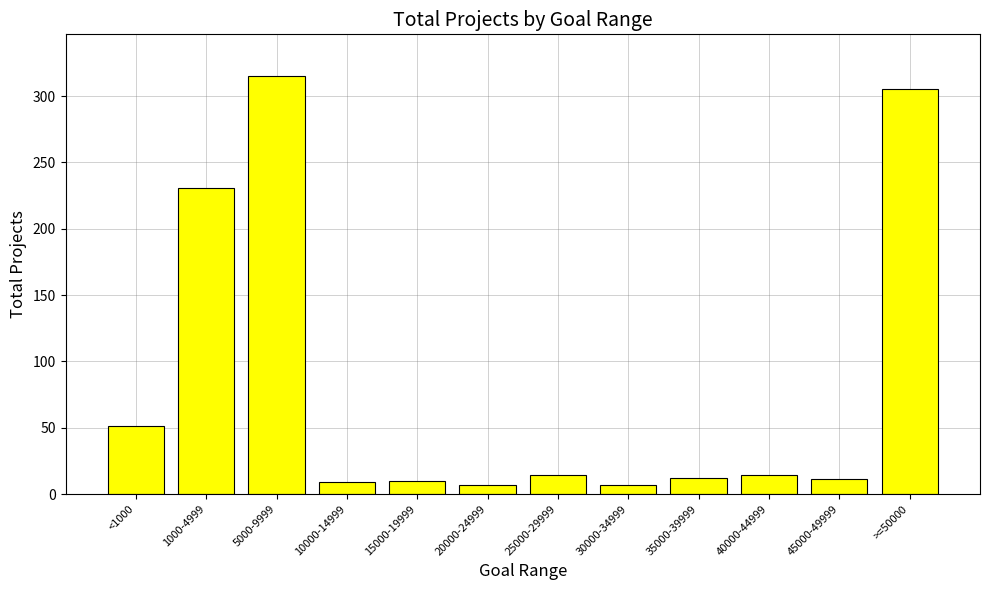

What position from the left is <1000?

1